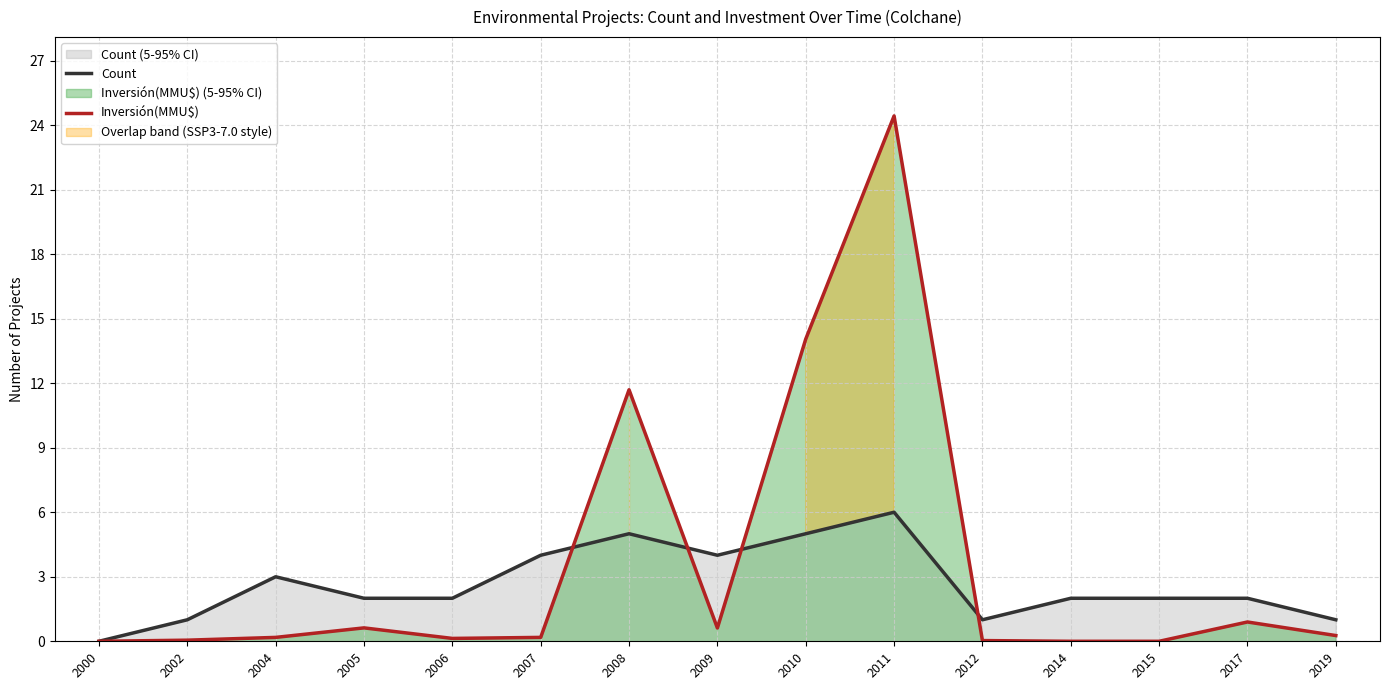

How many data points in Count are above 2?

6